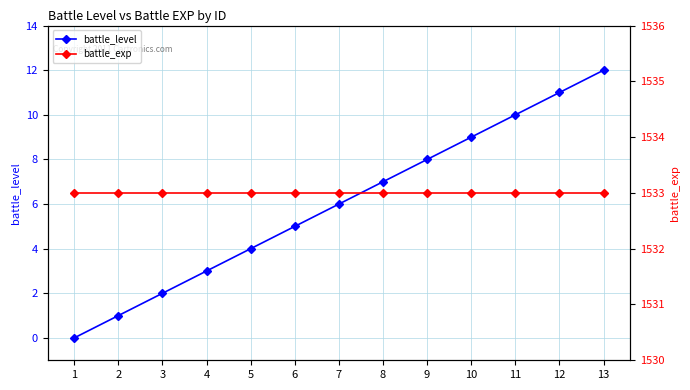

Count the number of categories in the chart.

13